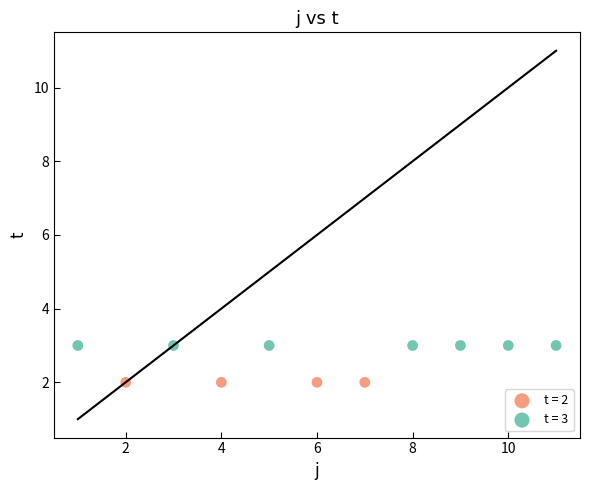

Which series contains the highest Y value?

t = 3